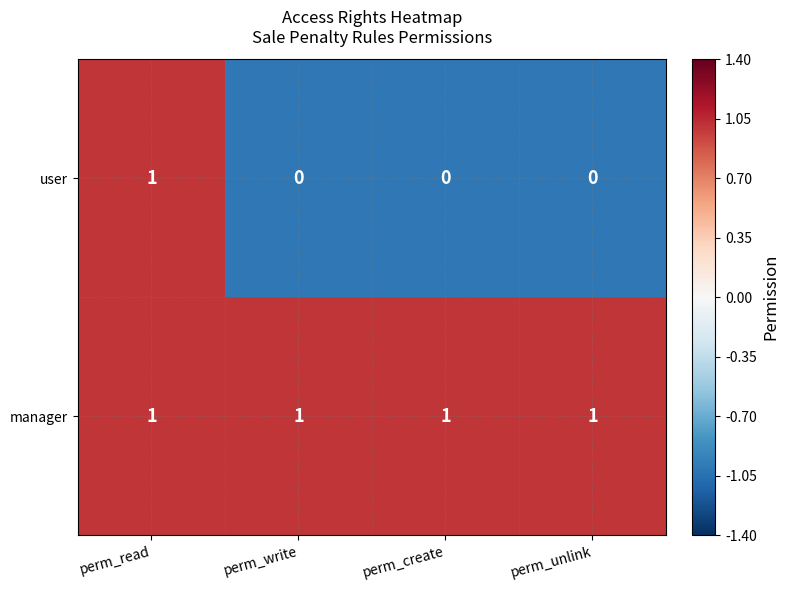

Which series has the largest total across all categories?

manager